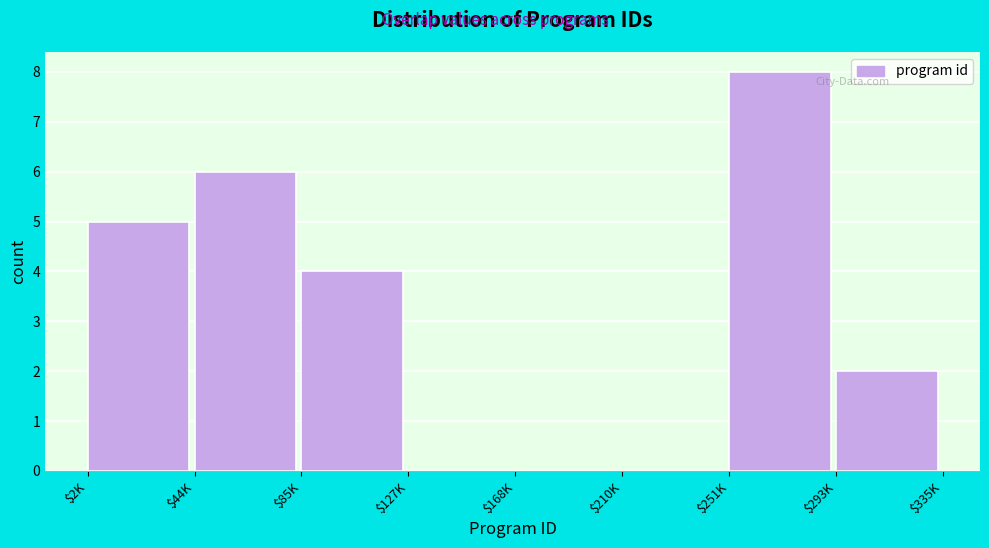

What is the sum of all values?

25